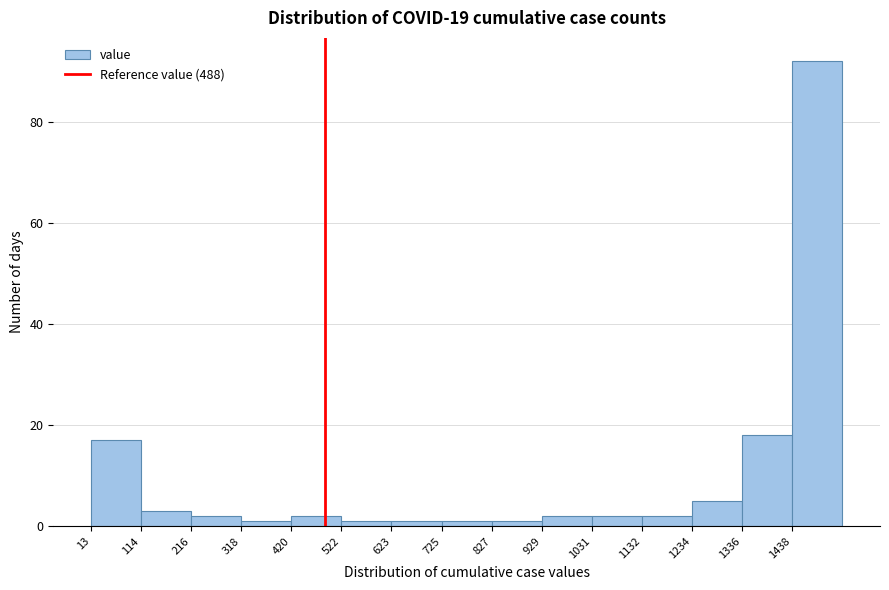

What is the height of the bar covering 1440 to 1540 on the x-axis? Neither the bar edges nor the heights are printed on the chart, so give them approximately, as read against the axes.

92